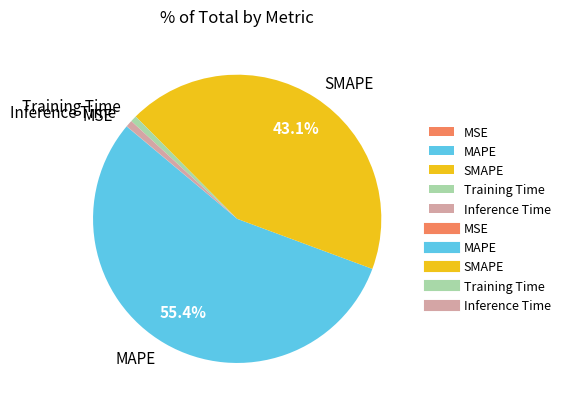

Do Inference Time and SMAPE together represent more than half of the pie?

No